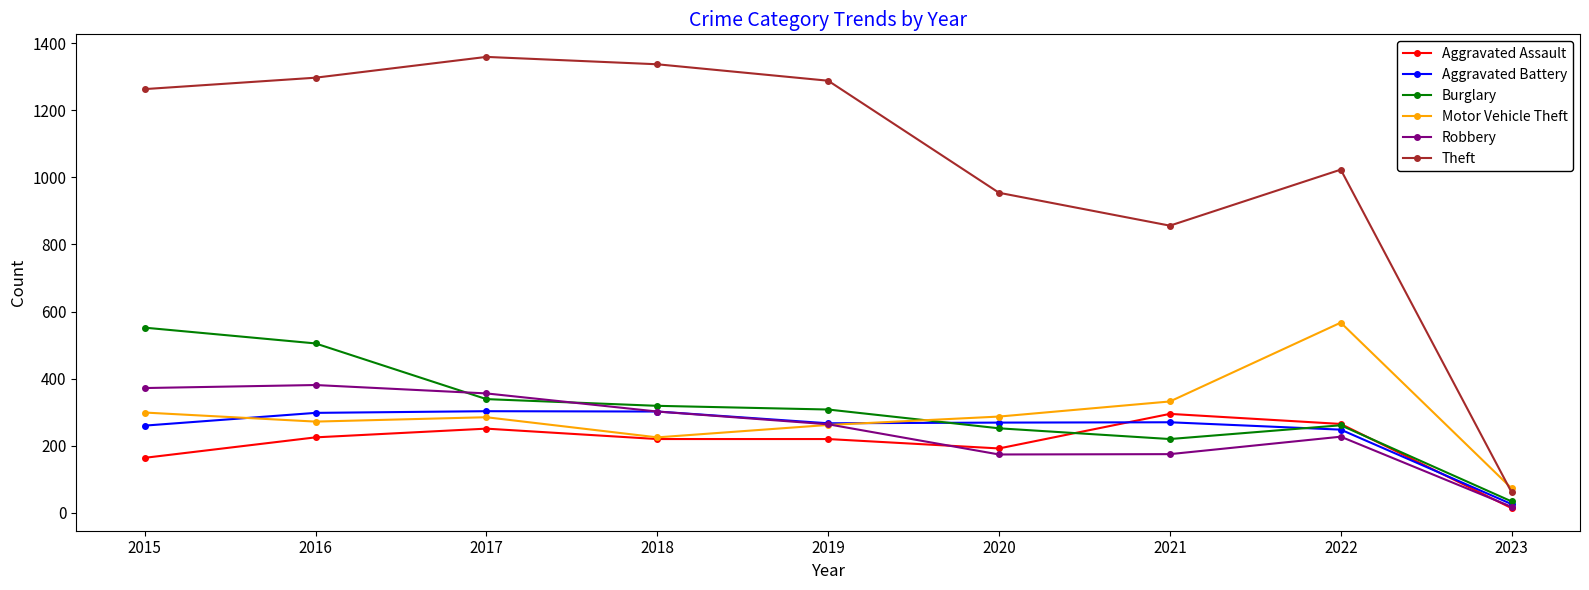

What is the difference between the highest and lowest values at 2018?

1117